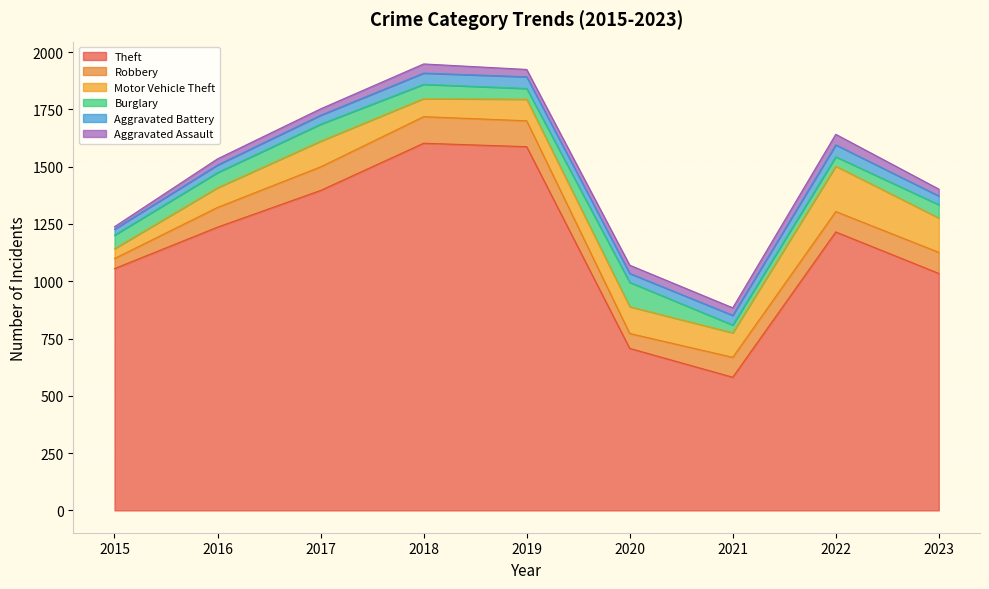

Is it true that Aggravated Battery equals 82 at 2019?

False